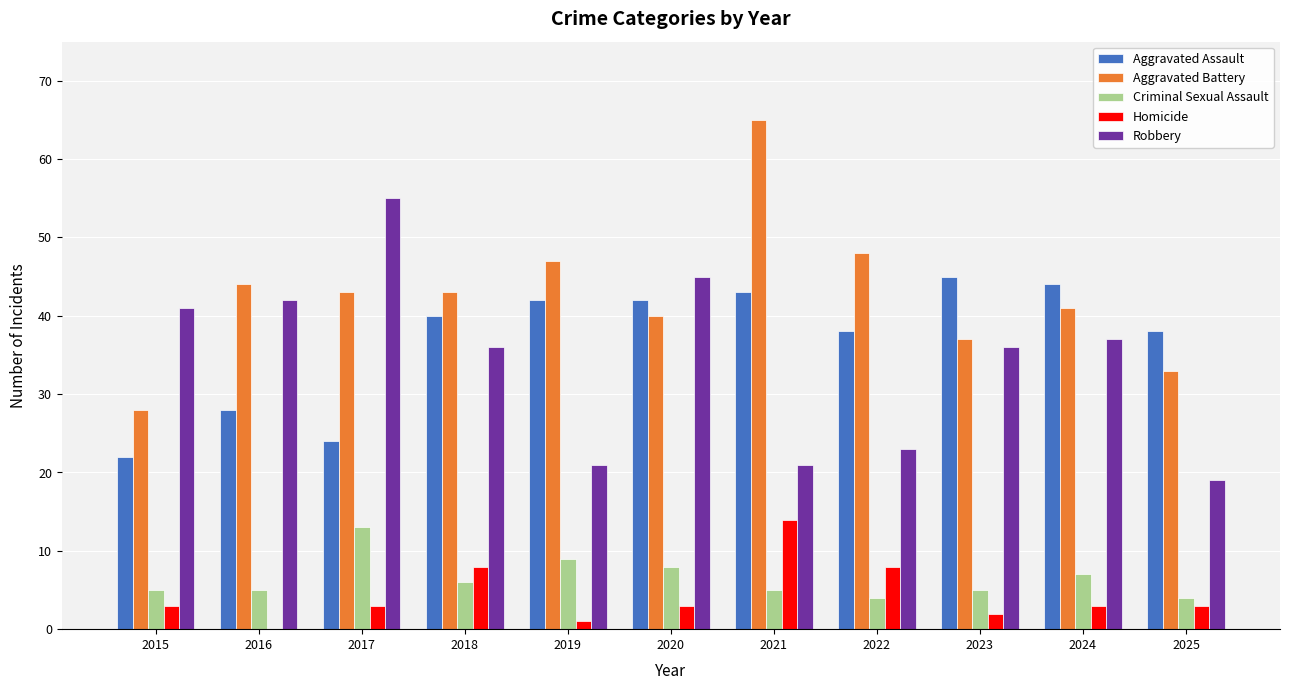

Are the bars grouped side by side (vs. stacked)?

Yes